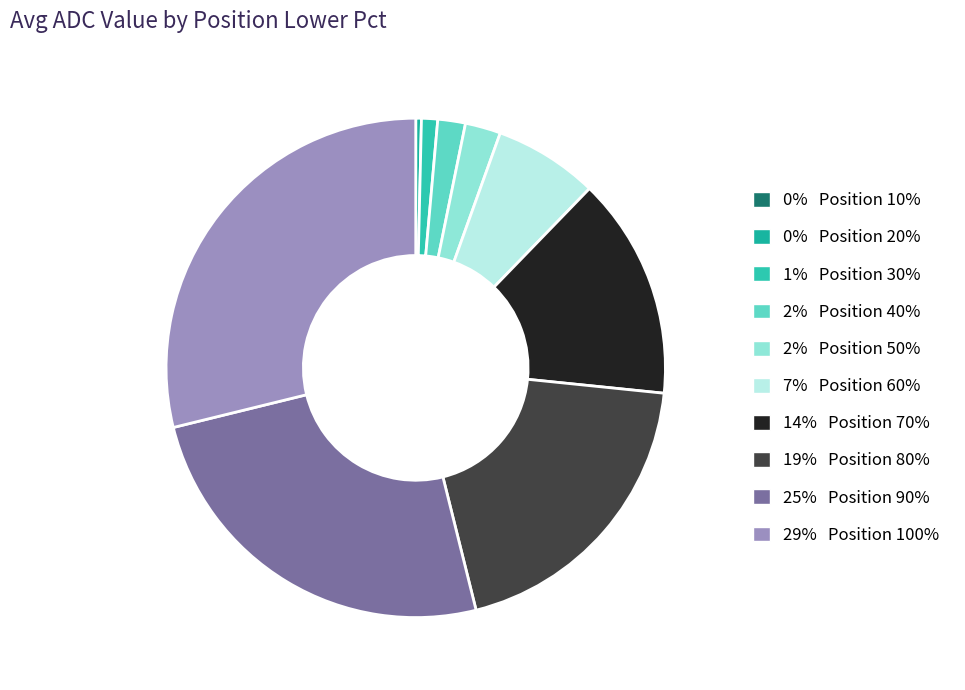

Rank the categories by value from highest to lowest.

100, 90, 80, 70, 60, 50, 40, 30, 20, 10